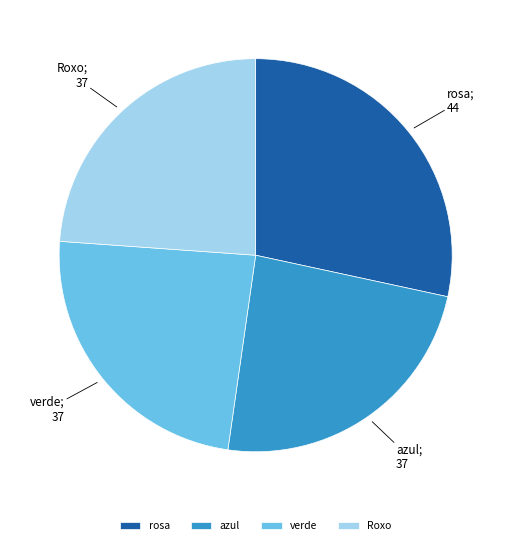

Which slice is the largest?

rosa